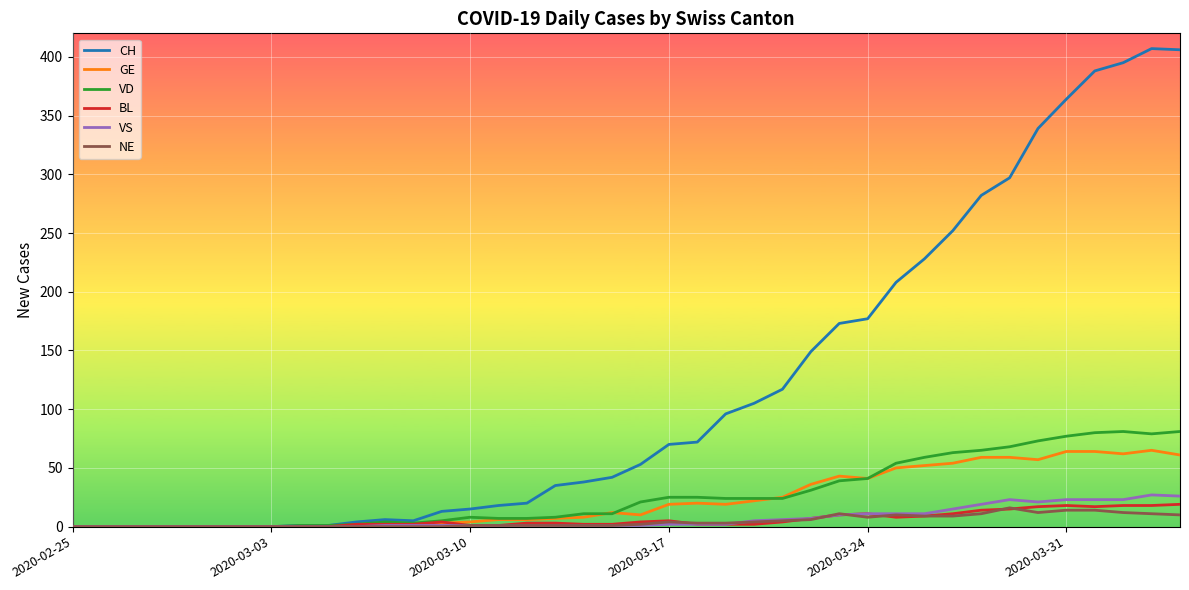

What is the maximum value for GE?

65